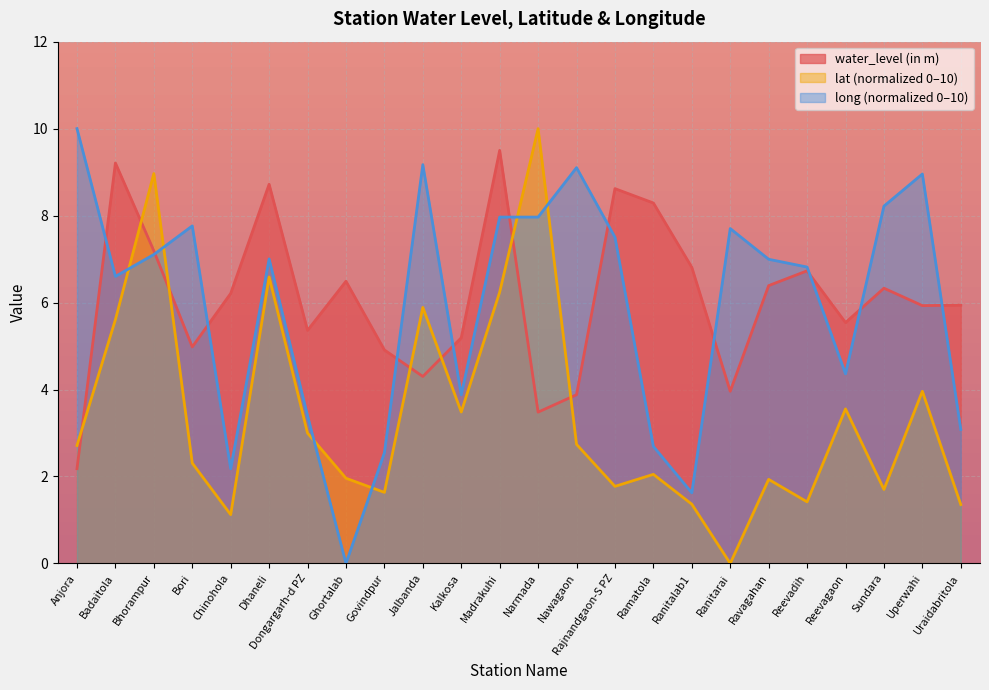

Is the value of water_level (in m) at Govindpur greater than the value of long at Reevagaon?

Yes